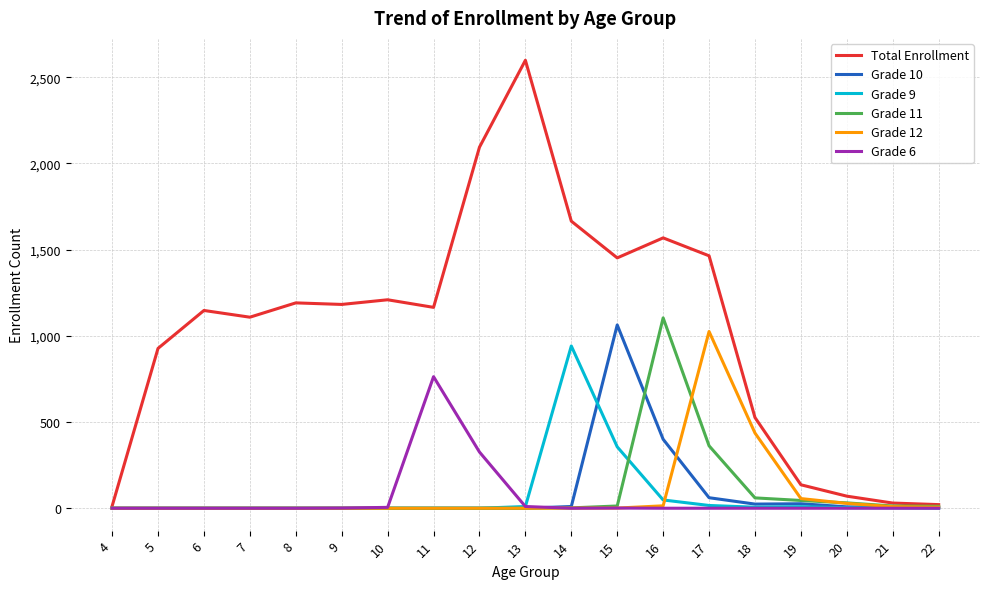

Is the value of Total Enrollment at 21 greater than the value of Grade 12 at 22?

Yes